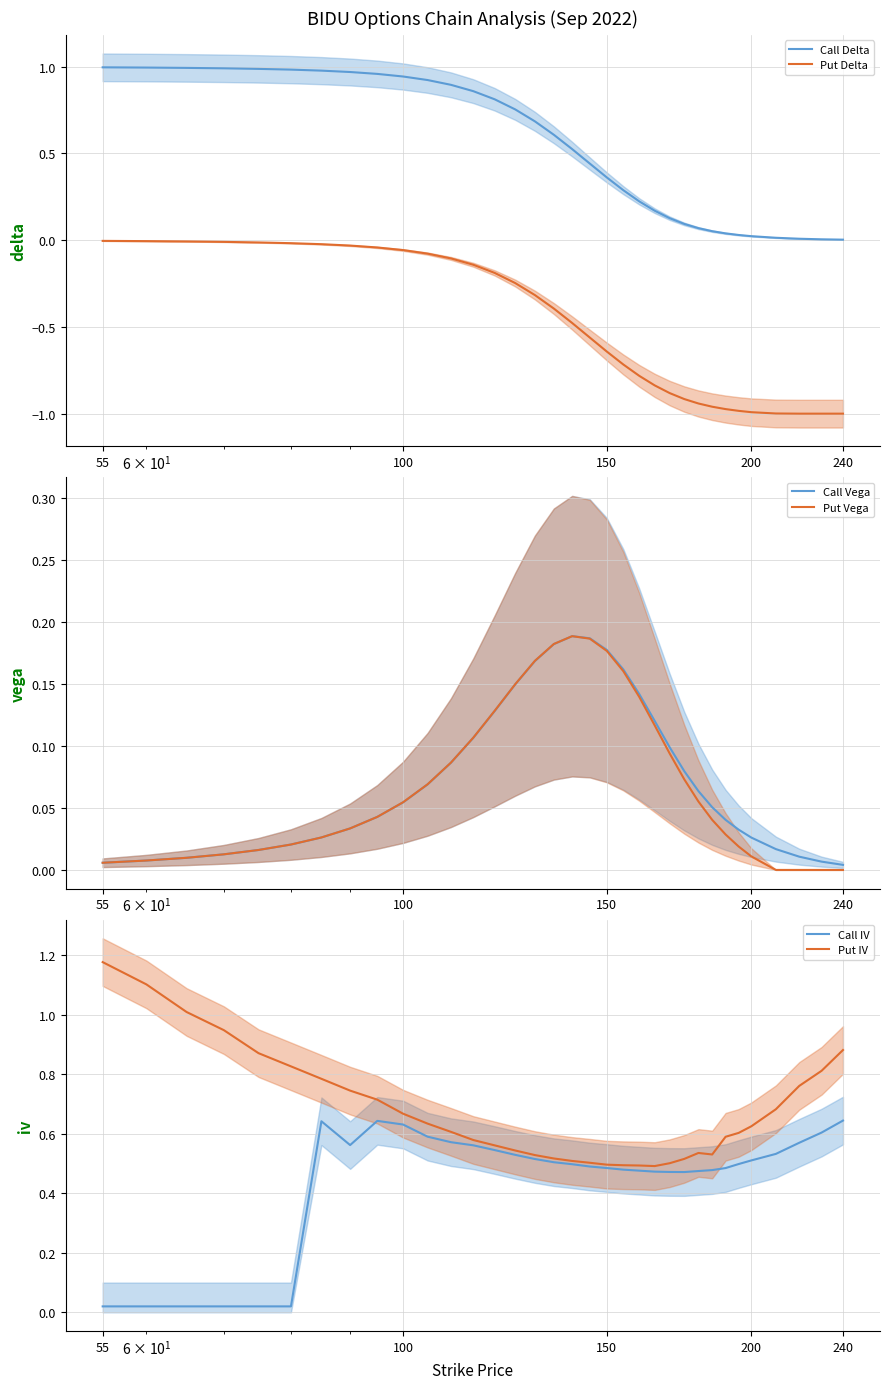

True or false: Call Delta and Put Delta cross at least once.

False